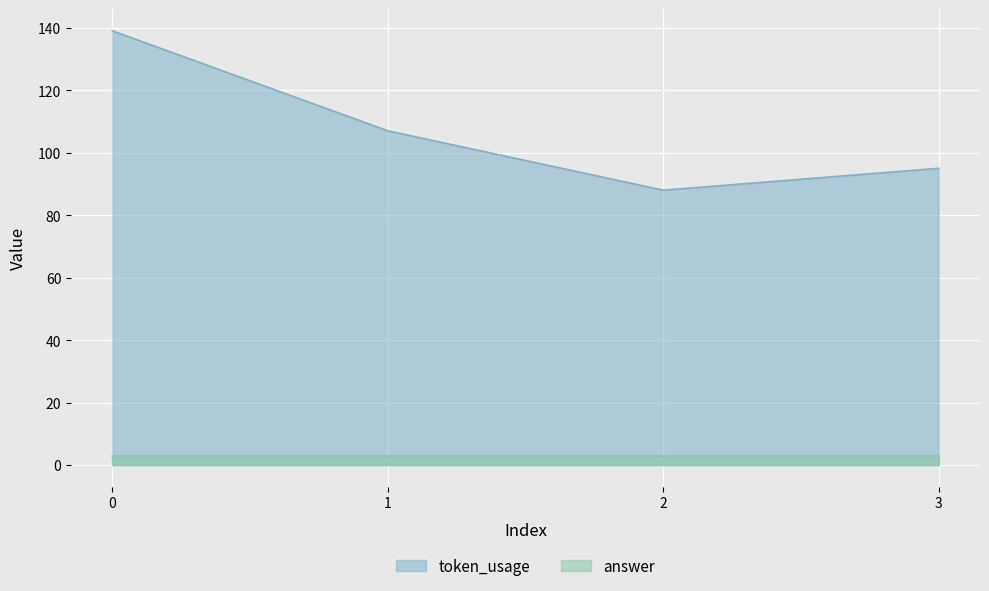

Is it true that the value at 2 is 88?

True